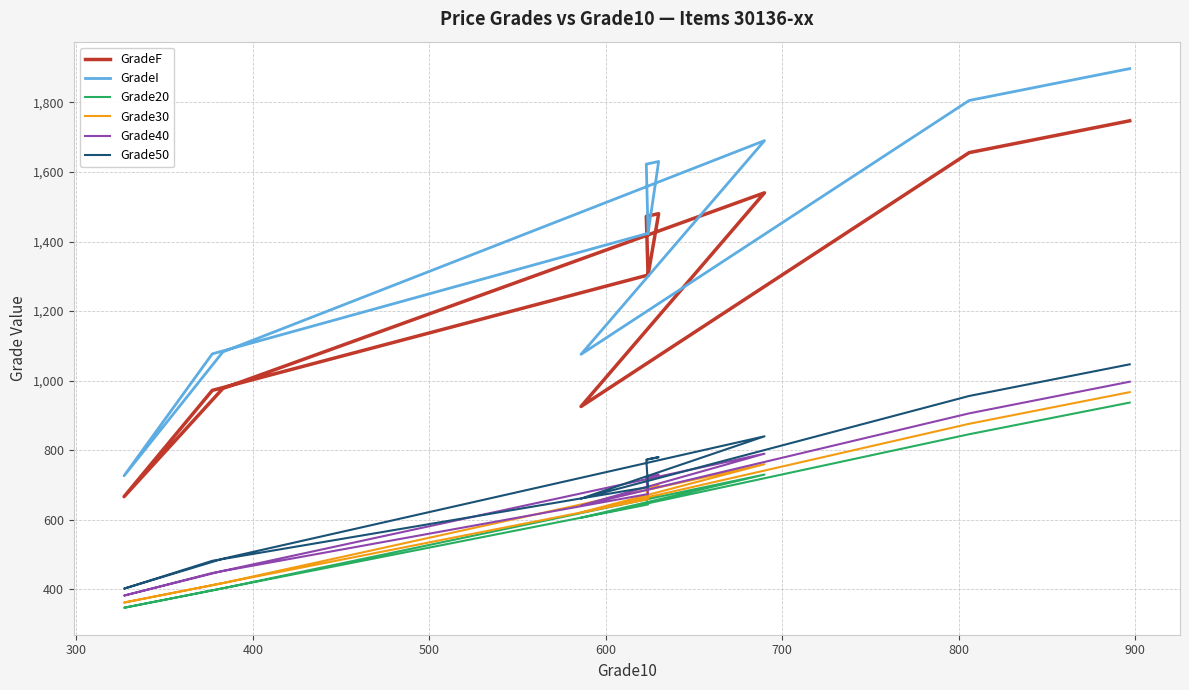

What position from the left is 400?

3